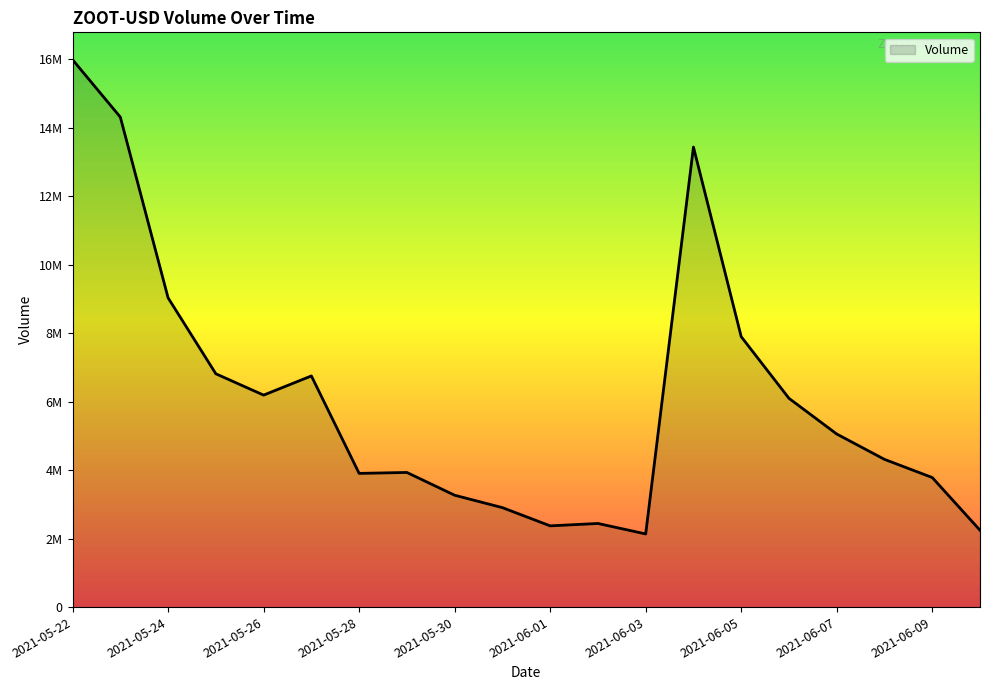

What is the label of the 18th point from the right?

2021-05-24